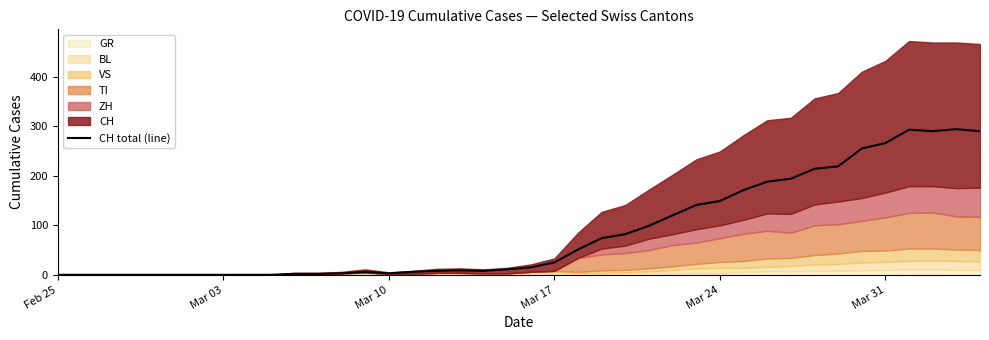

The CH total (line) series shows 25 at Mar 17. True or false?

True